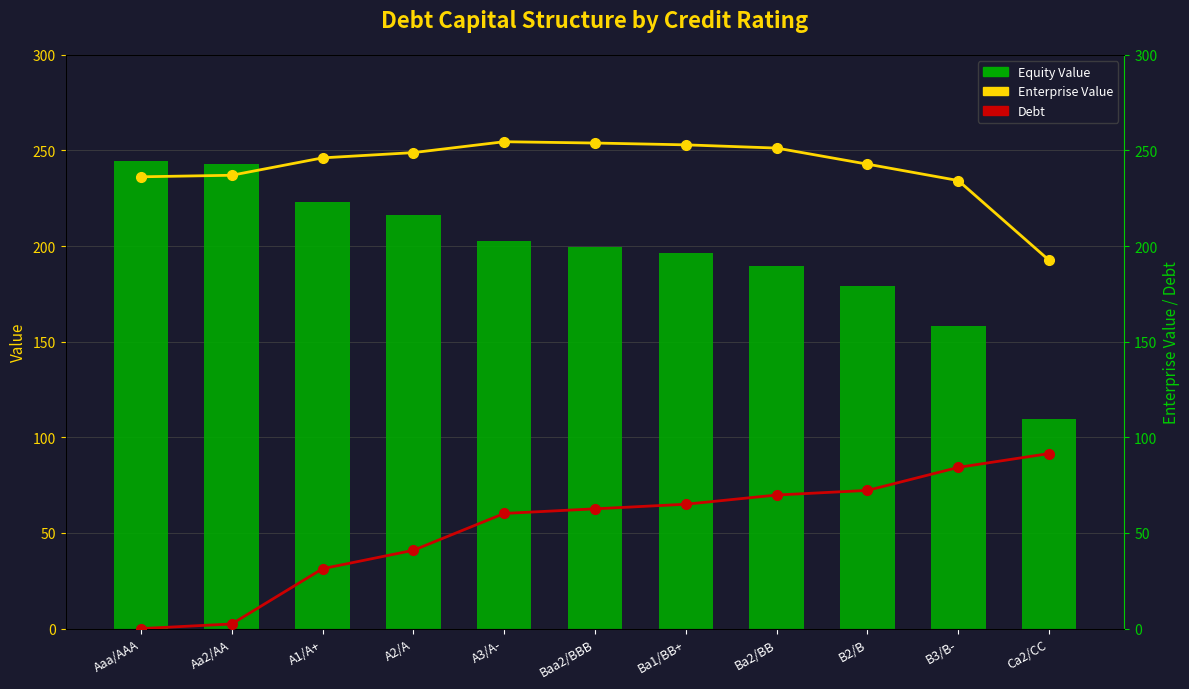

At which label does Debt reach its peak?

Ca2/CC